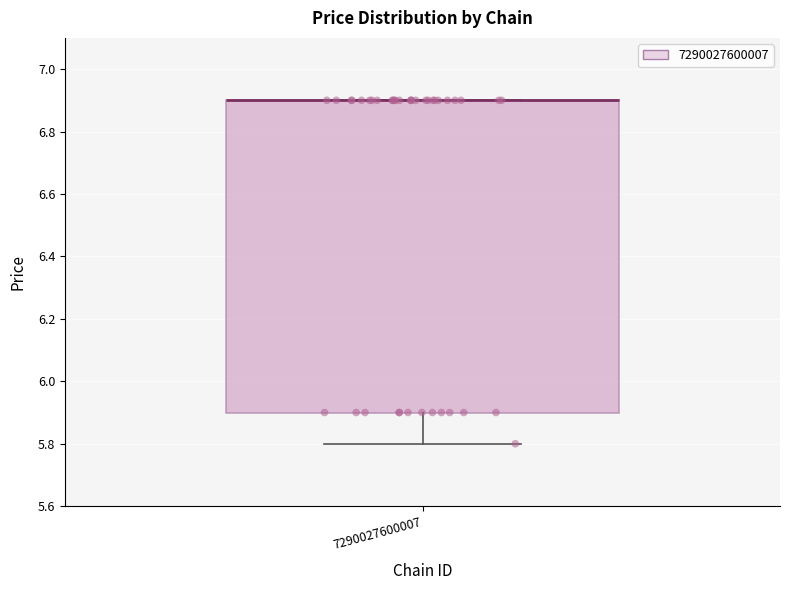

Transcribe this box plot: give where the median line is, the range the box spans, and where the two whiskers end, as read against the y-axis. The values are not printed on the chart, so give them approximately, as read against the axis.

median 6.9 (drawn on the box's upper edge), box 5.9 to 6.9, whiskers 5.8 to 6.9